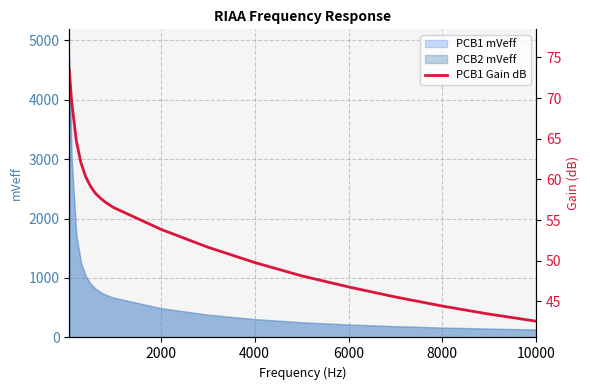

What is the maximum value for PCB1 mVeff?

4710.0